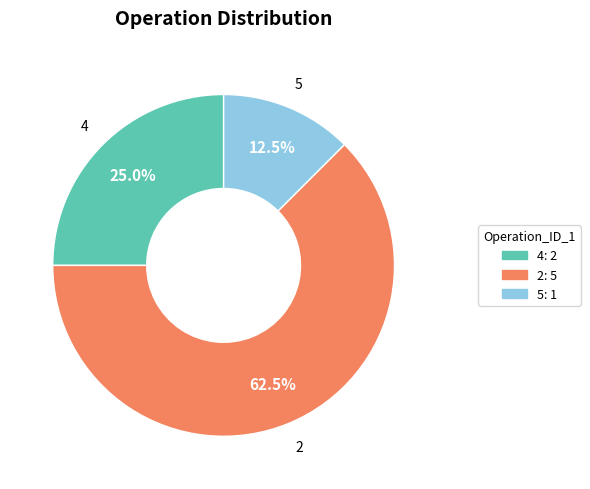

What portion of the pie excludes 2?

37.5%